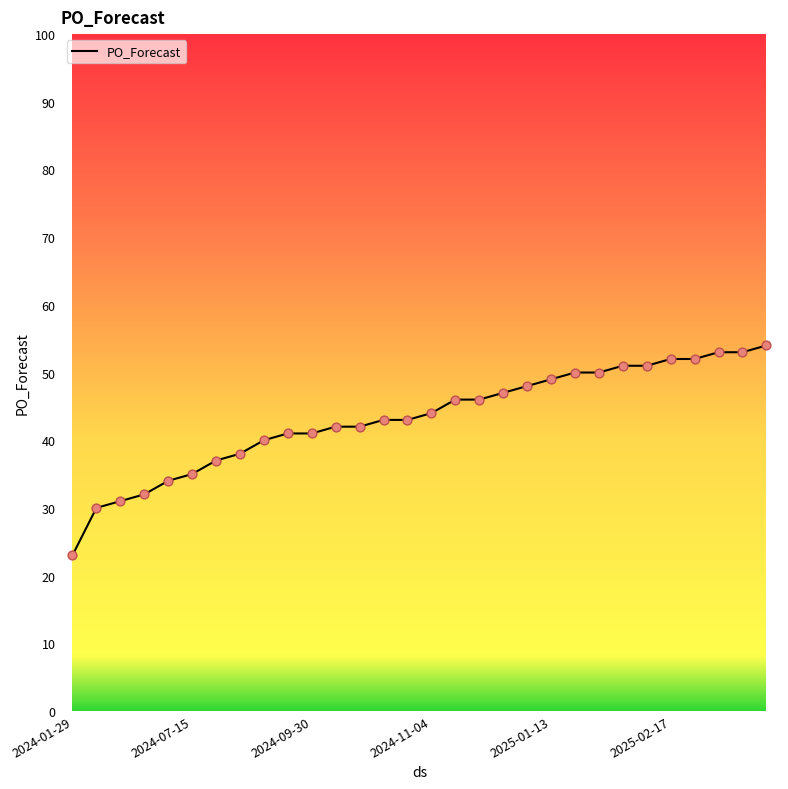

What is the smallest value displayed?

23